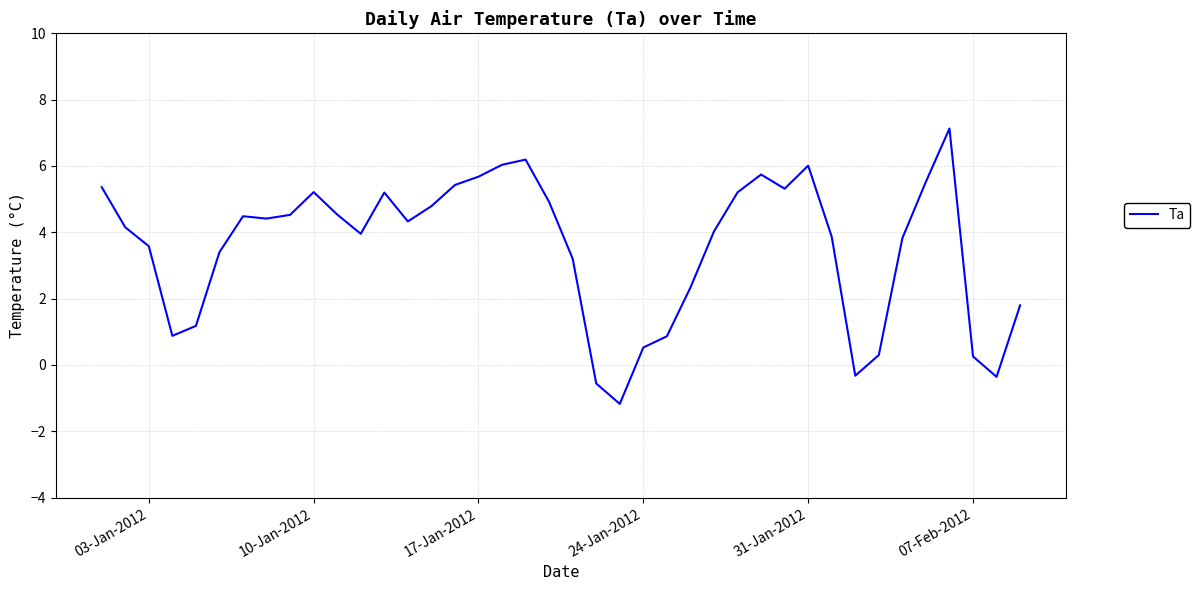

What is the difference between the maximum and minimum values?

8.3